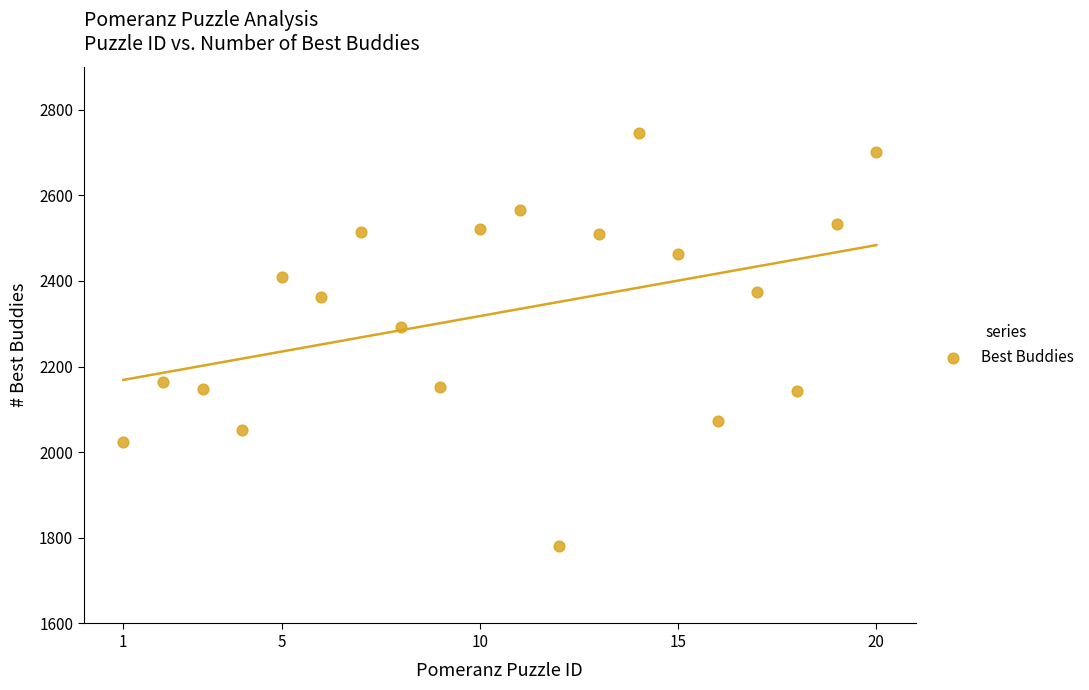

What Y value in the scatter plot is closest to 2263?

2292